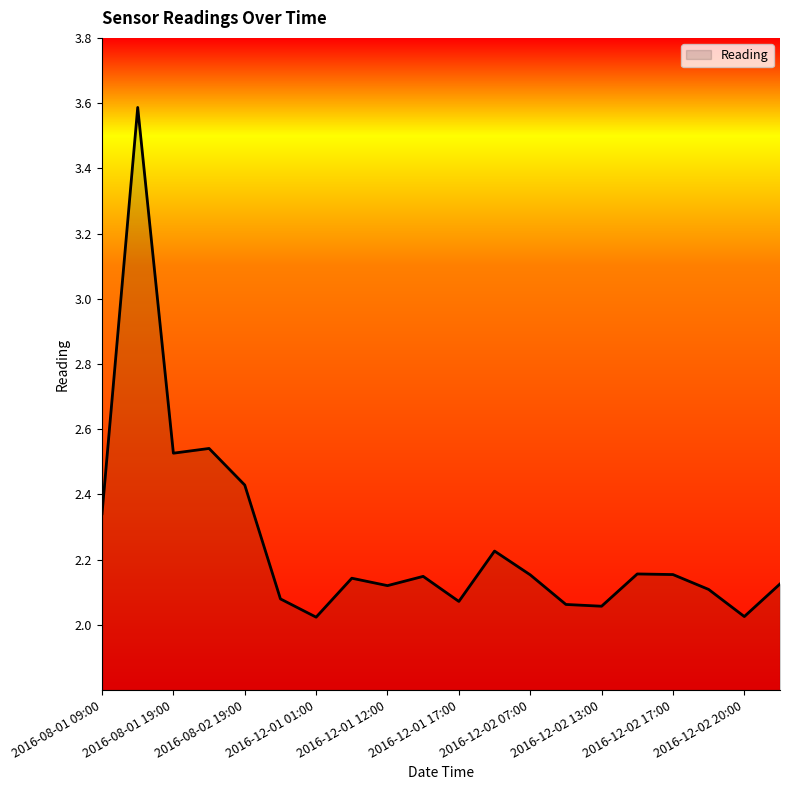

What is the maximum value shown in the chart?

3.6